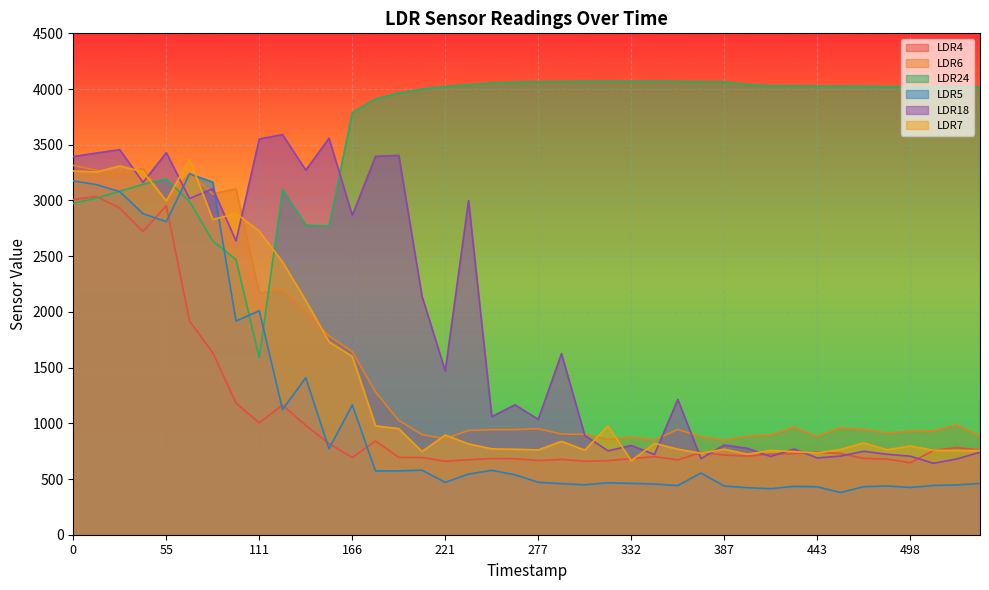

What is the total value across all series at 111?

13047